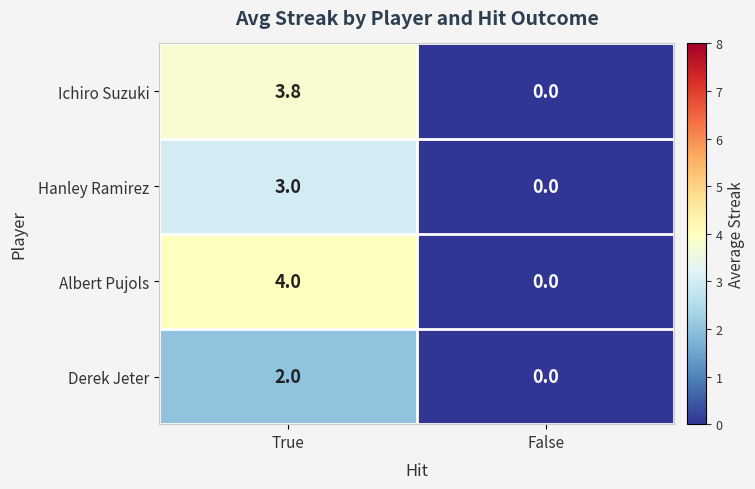

What is the approximate value of Ichiro Suzuki at True?

3.8